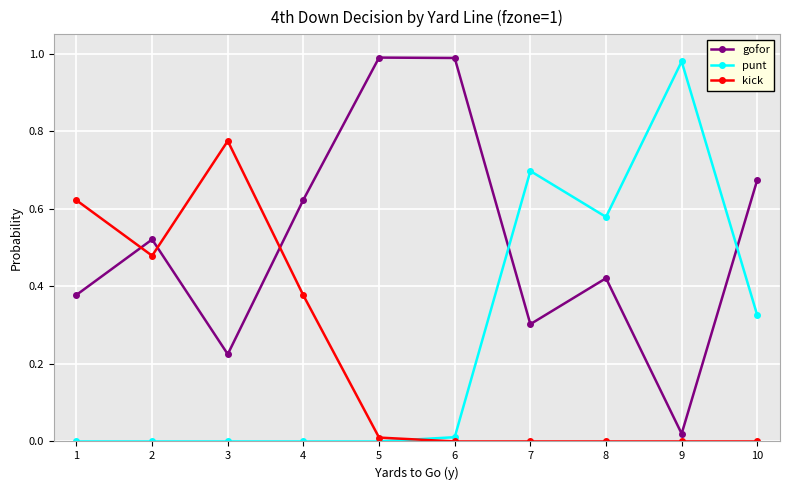

True or false: kick and punt intersect in this chart.

True